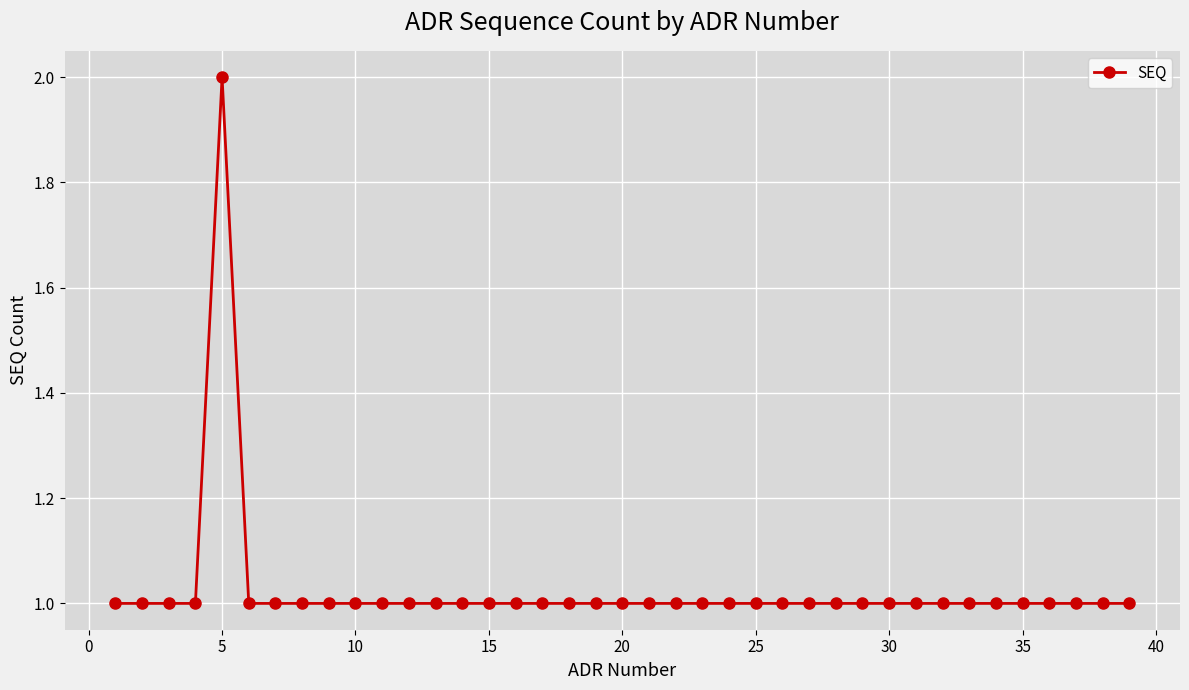

What is the sum of all values?

40